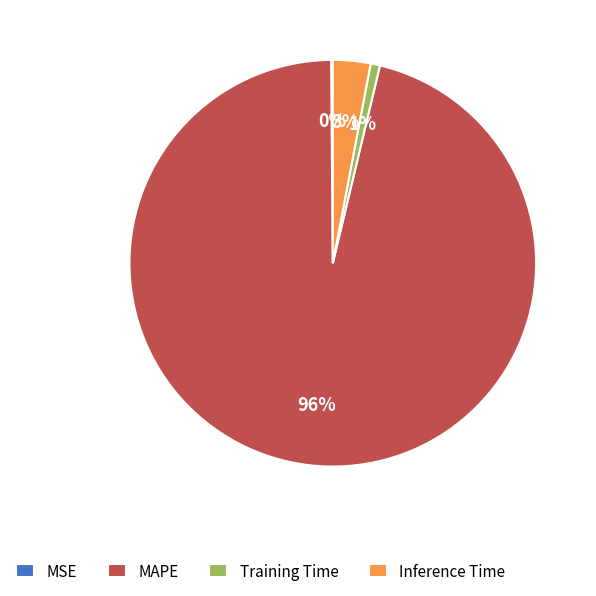

Is the sum of MAPE and Training Time greater than half?

Yes